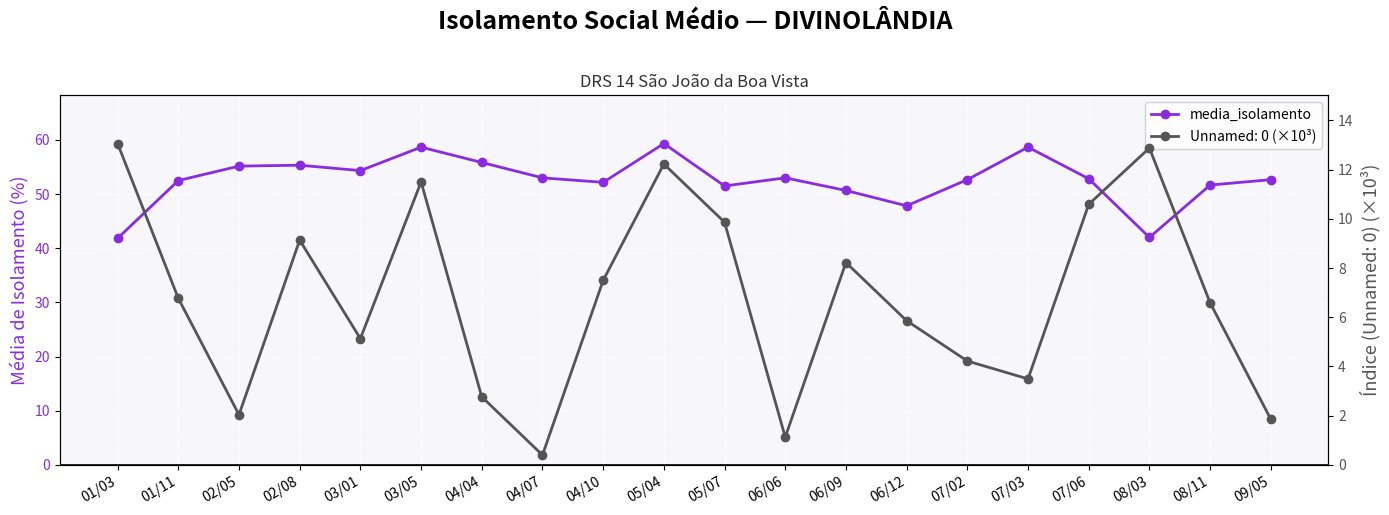

What is the change in value from 01/11 to 04/07?

+0.5